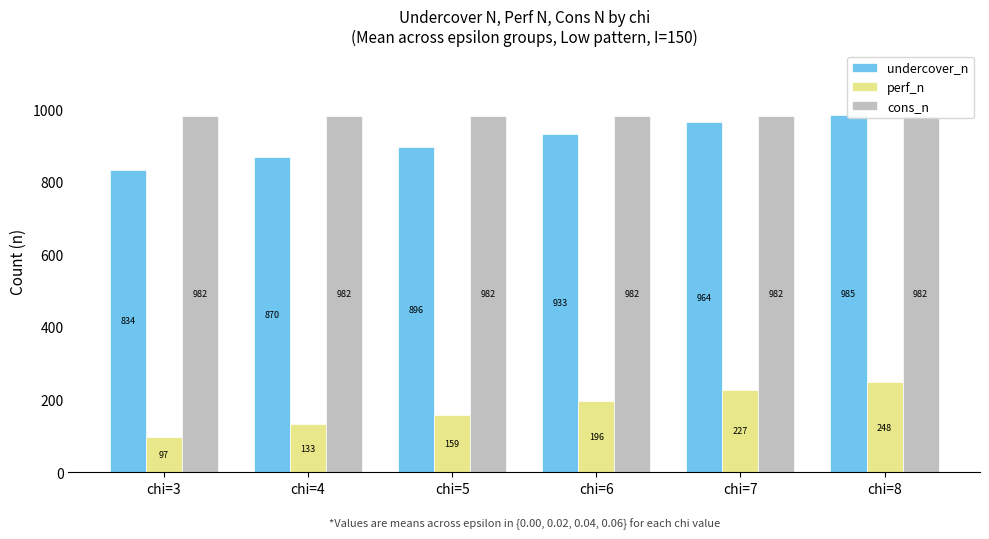

How many bars are there in each group?

3